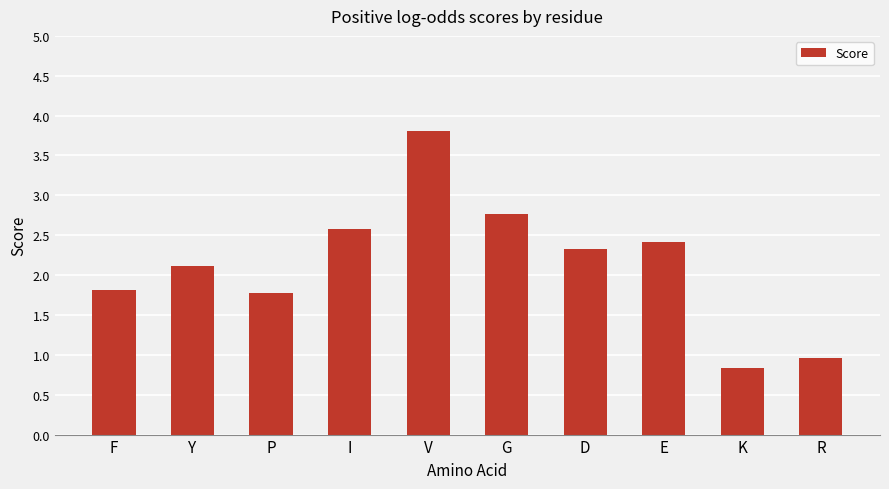

What is the difference between the values at I and Y?

0.5